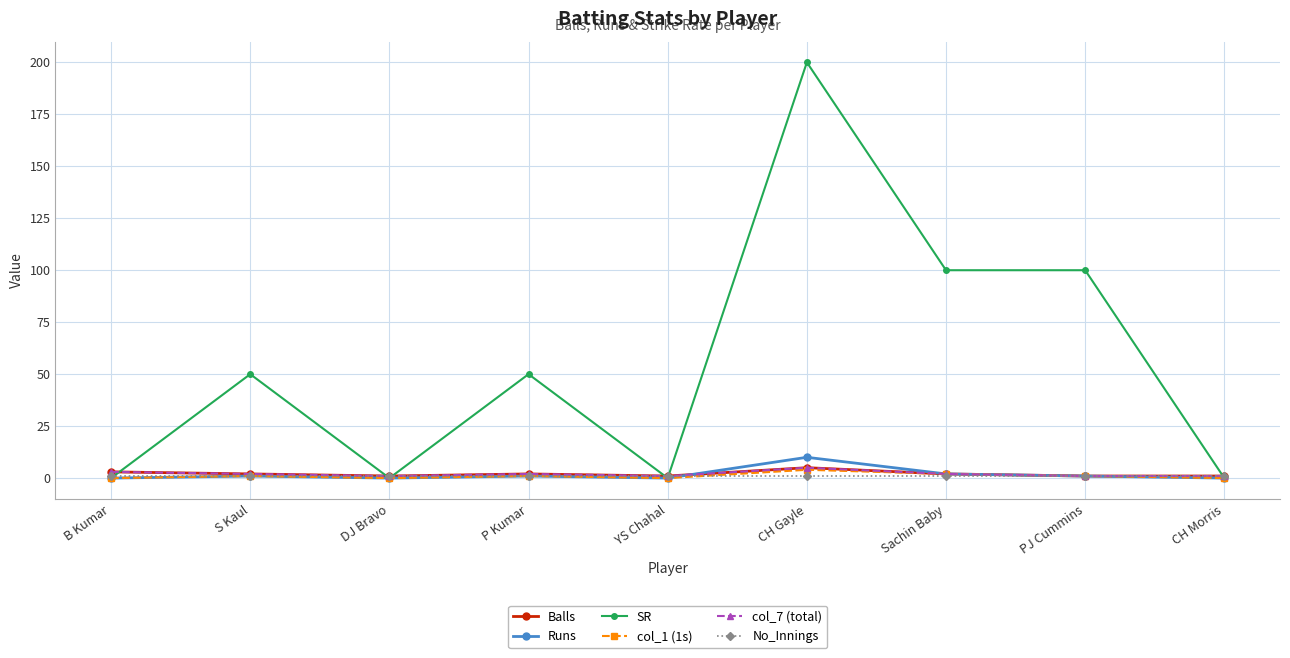

At CH Morris, list the series in order from largest to smallest.

Balls, col_7 (total), No_Innings, Runs, SR, col_1 (1s)